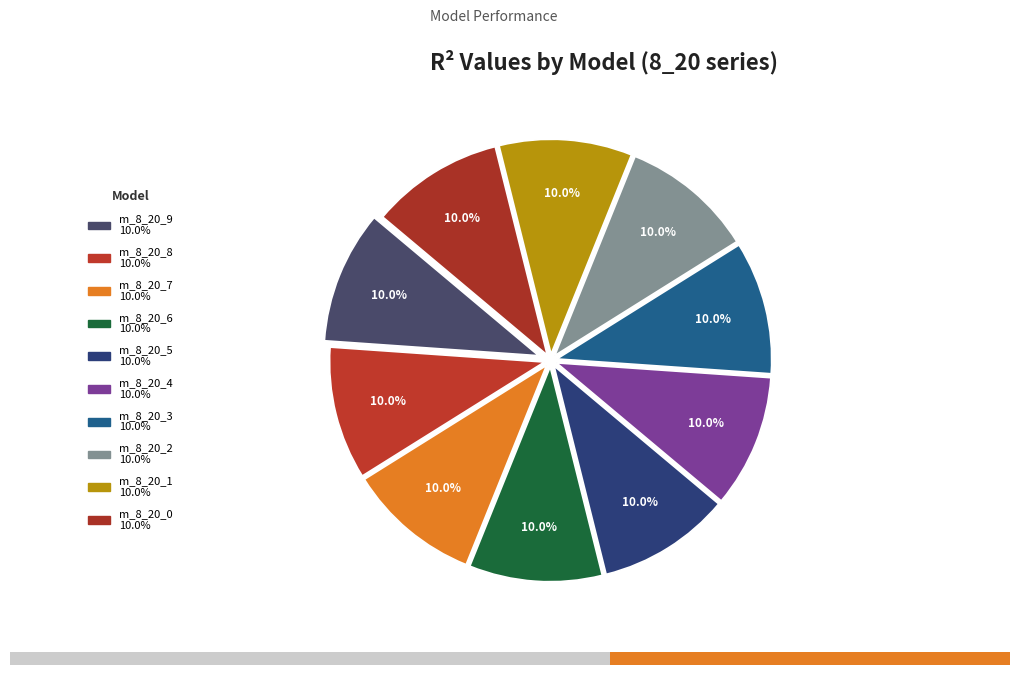

True or false: model_8_20_6 accounts for 22% of the total.

False